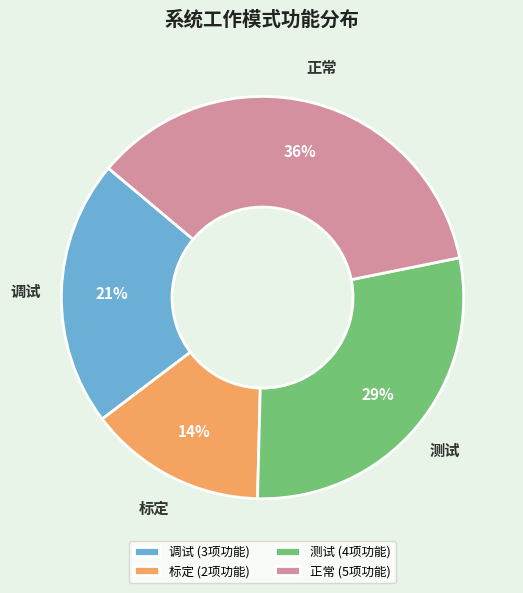

Do 调试 and 正常 together represent more than half of the pie?

Yes